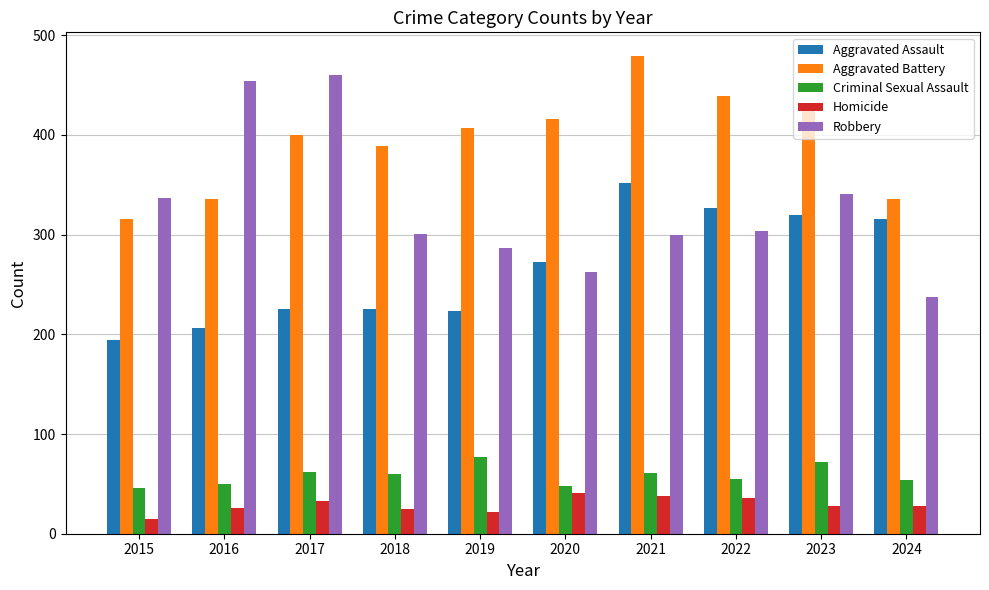

Between 2015 and 2016, which series saw the biggest shift?

Robbery